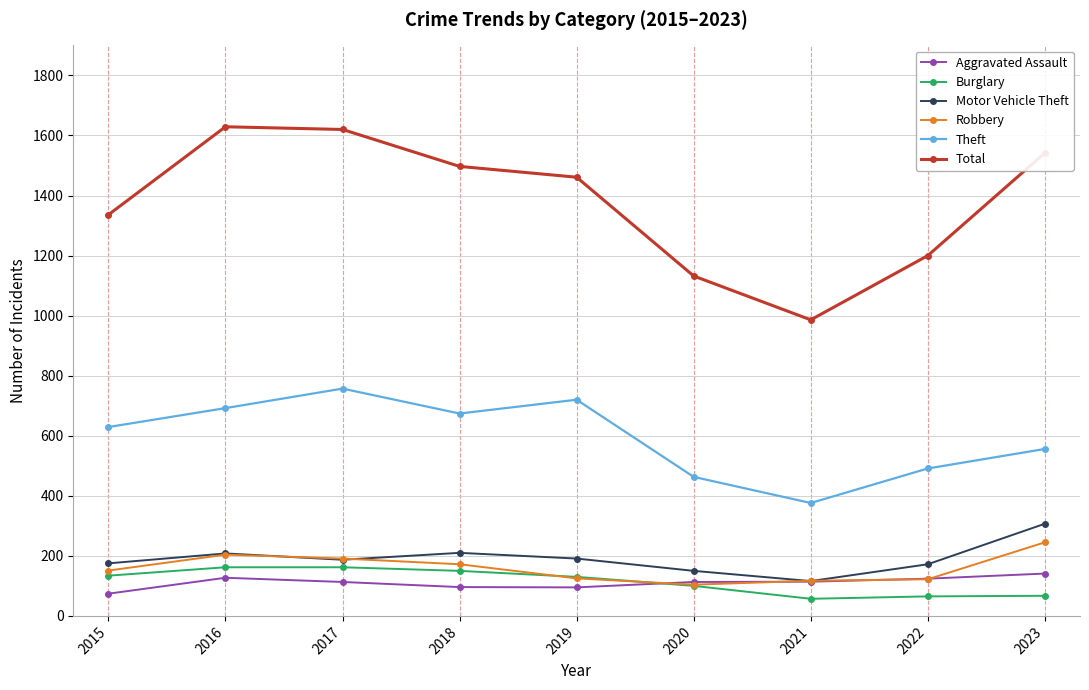

Which series has the widest spread of values?

Total